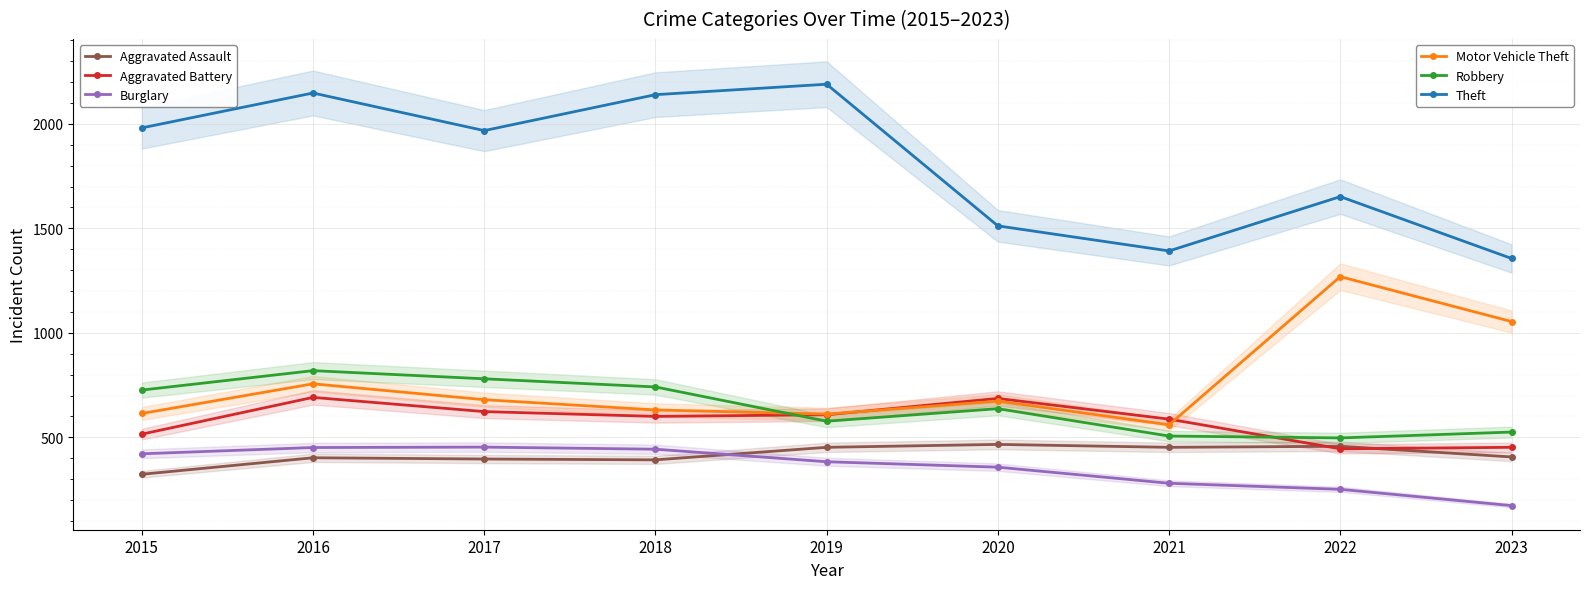

At which category does Aggravated Battery reach its first local peak?

2016